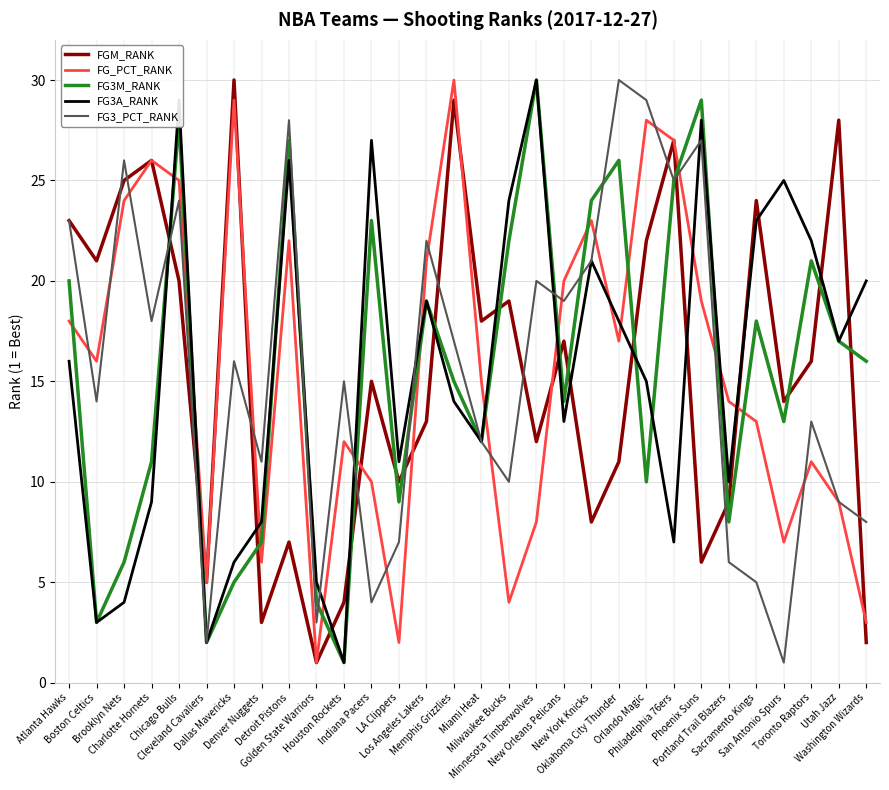

At which category does FG3M_RANK reach its first local peak?

Chicago Bulls